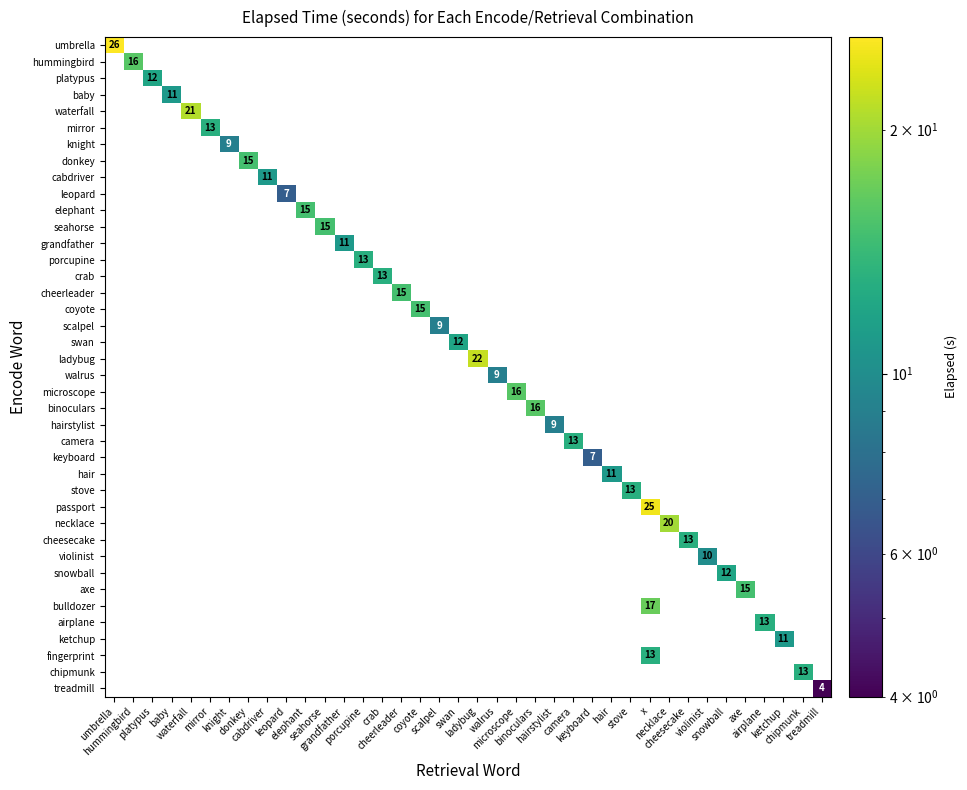

What is the greatest value displayed?

26